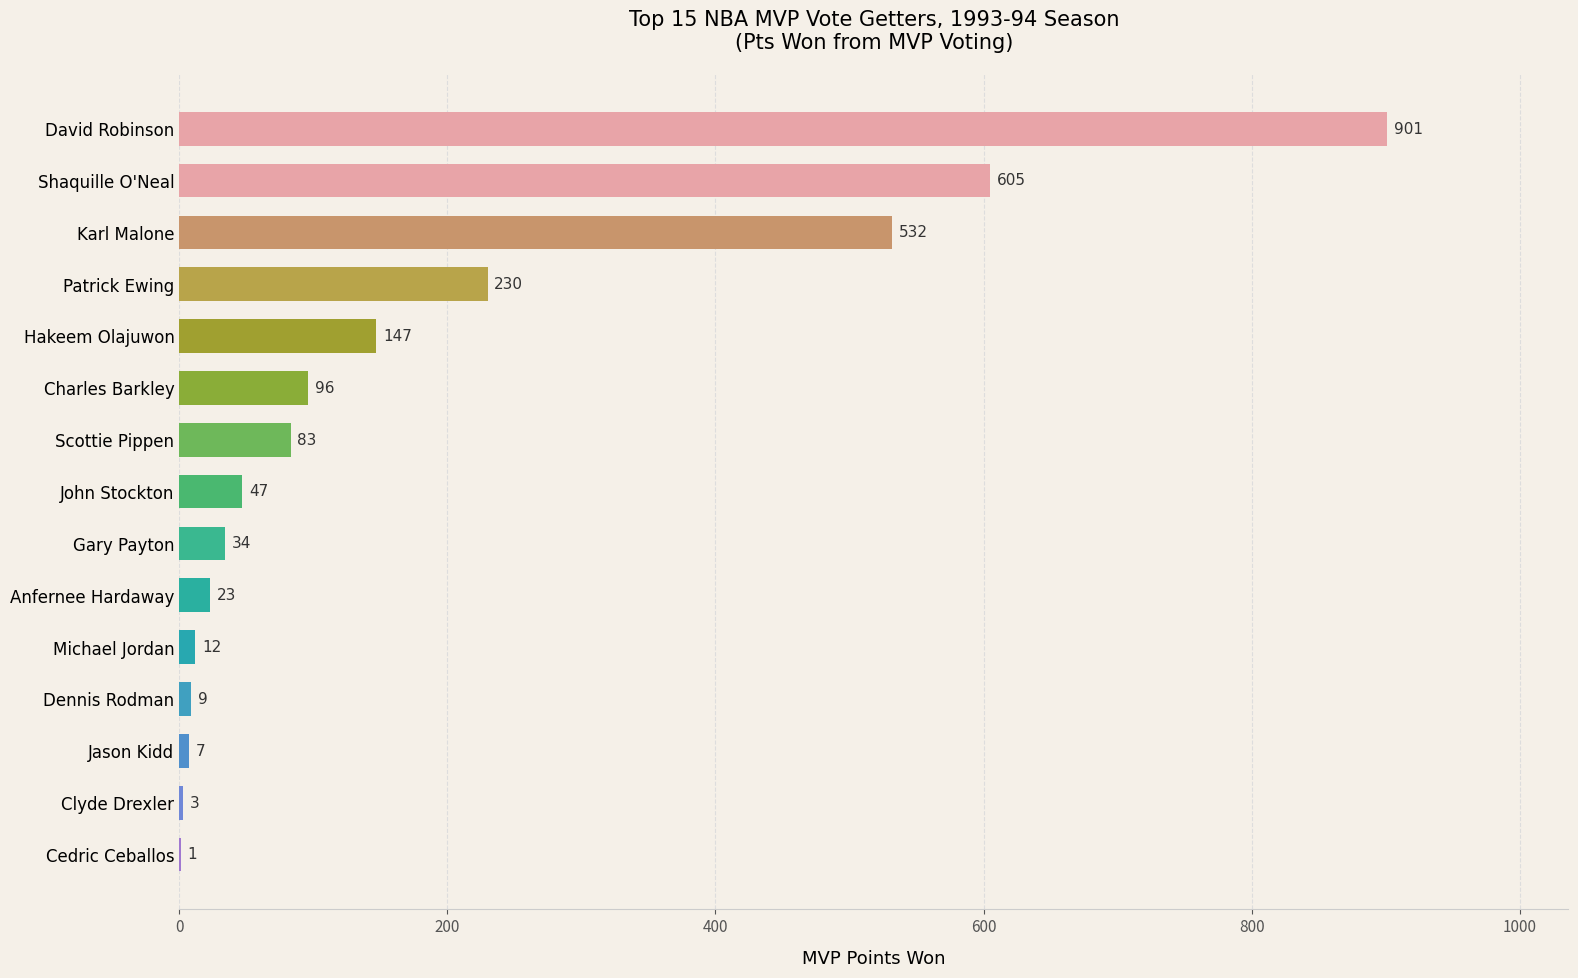

How many series are shown in this chart?

1